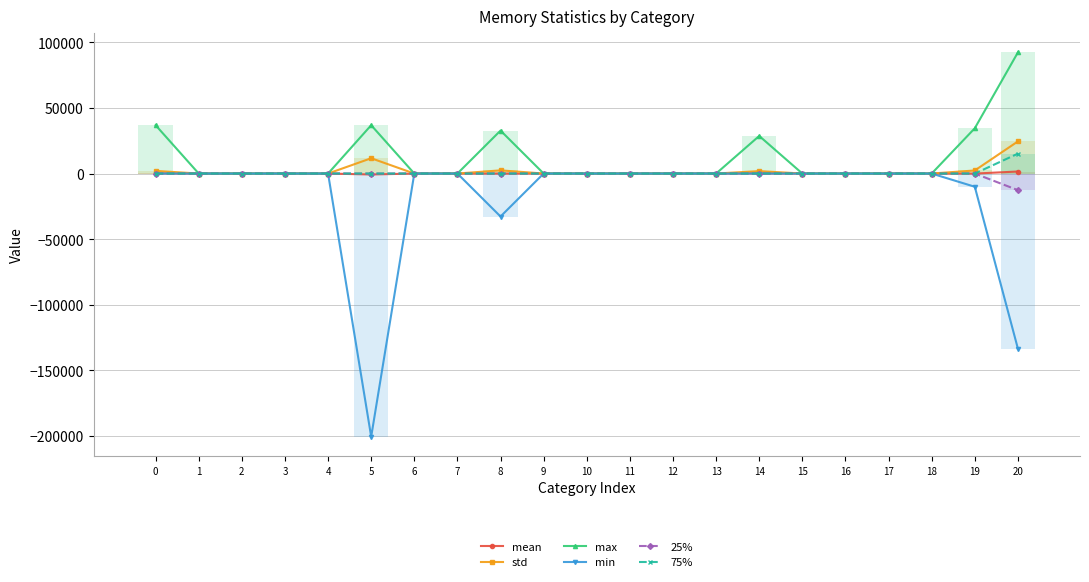

The value of mean at 6 is 1220.0. True or false?

False